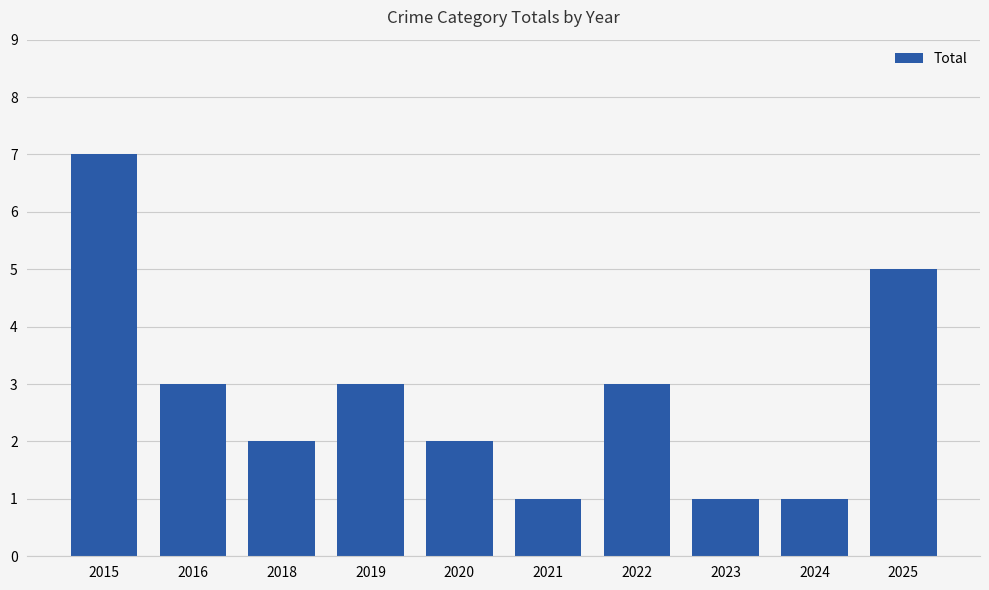

What is the ratio of the value at 2022 to the value at 2024?

3.0